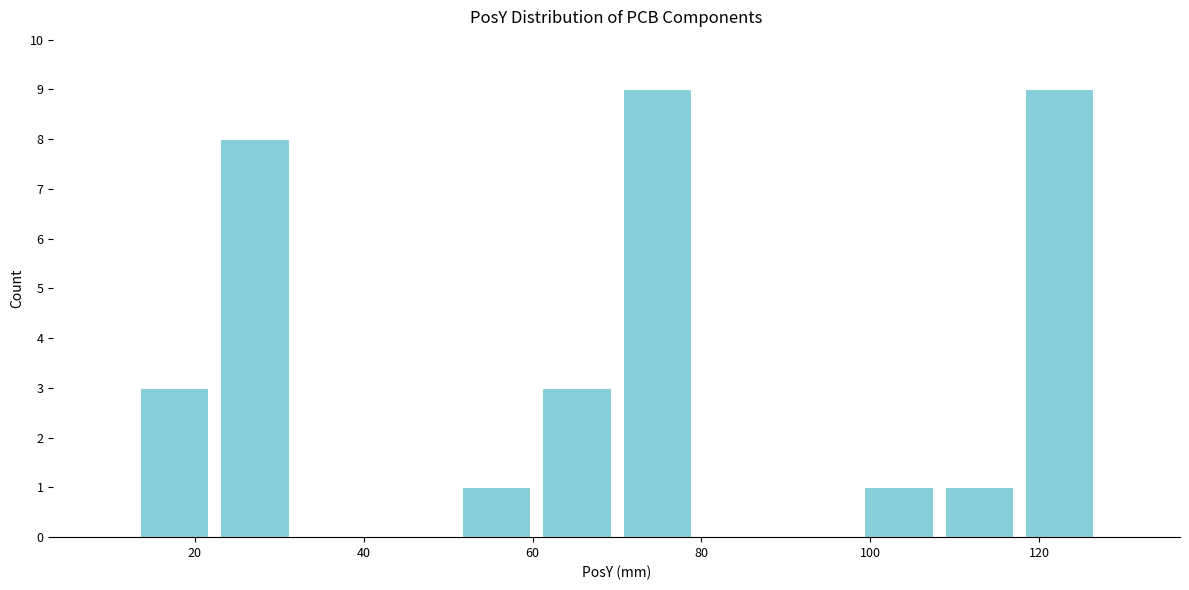

Reading left to right, list every bar in this chart as the range it spans on the x-axis followed by its height. Neither the bar edges nor the heights are printed on the chart, so give them approximately, as read against the axes.

12 to 22: 3
22 to 32: 8
32 to 42: 0
42 to 50: 0
50 to 60: 1
60 to 70: 3
70 to 80: 9
80 to 90: 0
90 to 98: 0
98 to 108: 1
108 to 118: 1
118 to 128: 9